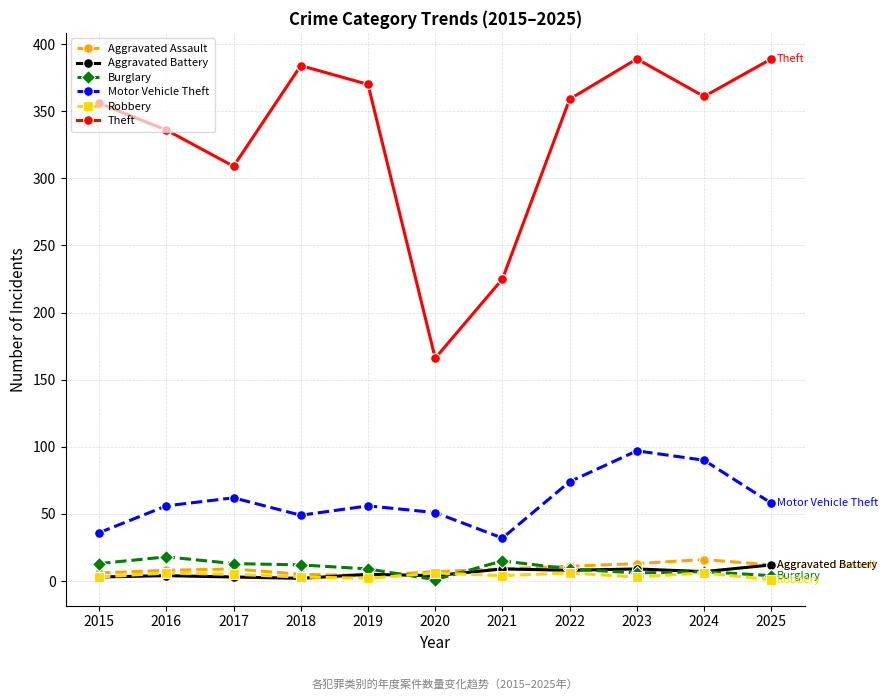

How many interior local peaks does the Theft series have?

2